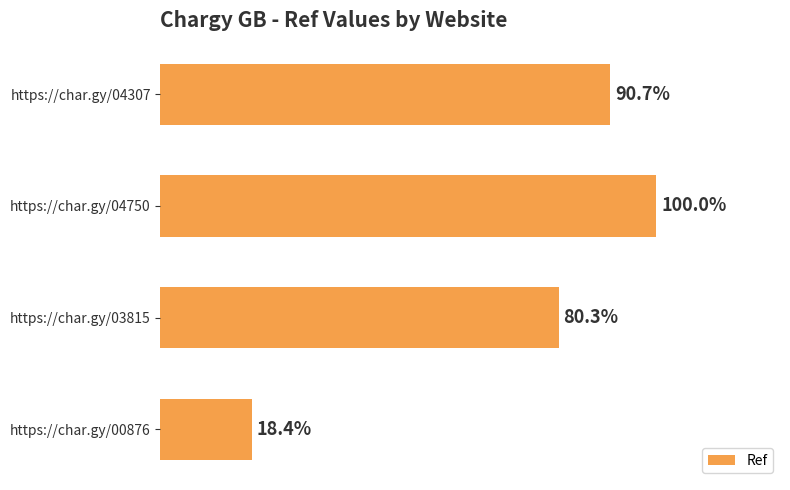

Are the bars horizontal?

Yes